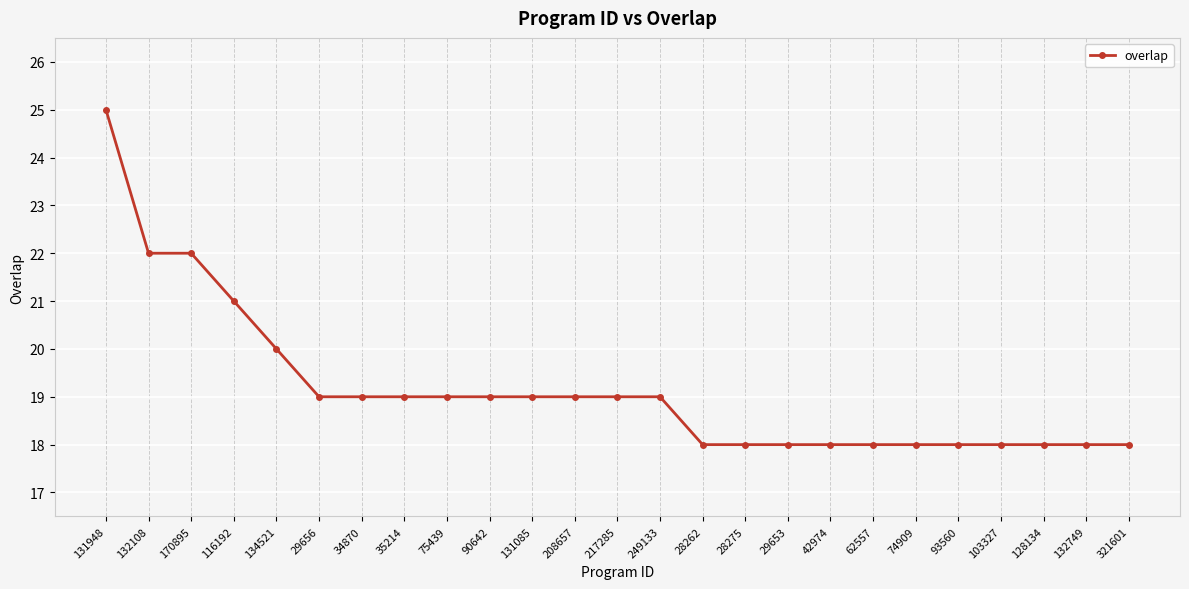

What is the maximum value shown in the chart?

25